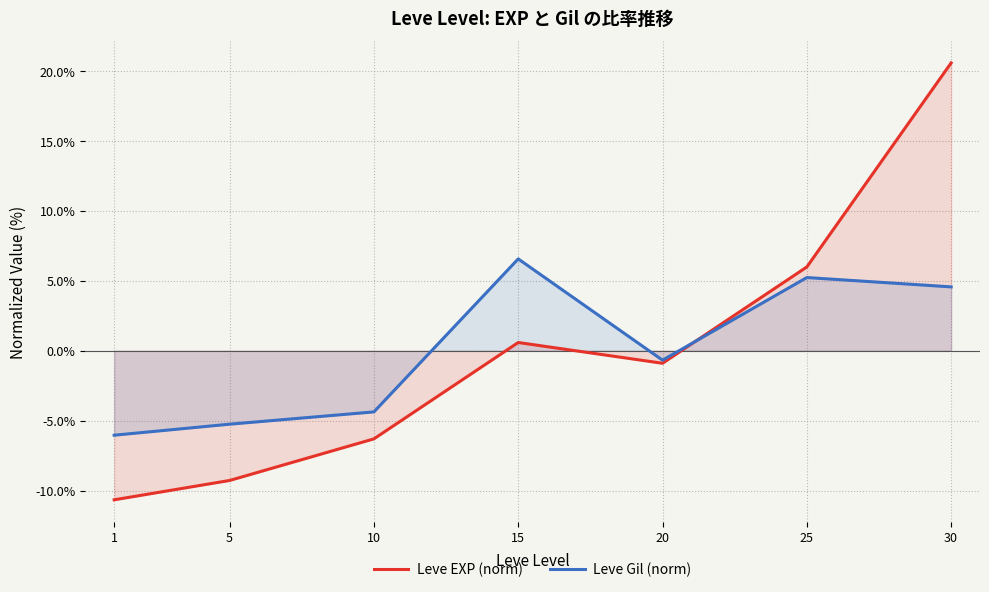

How many values in the Leve Gil (norm) series exceed 0?

3